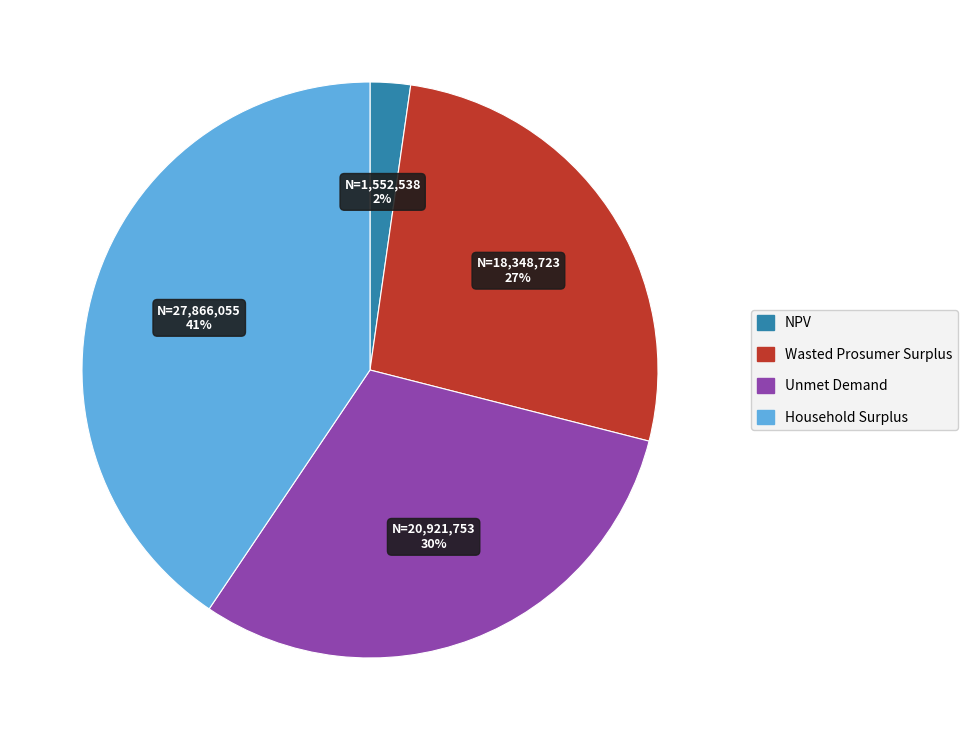

Is it true that Household Surplus is 41% of the pie?

True